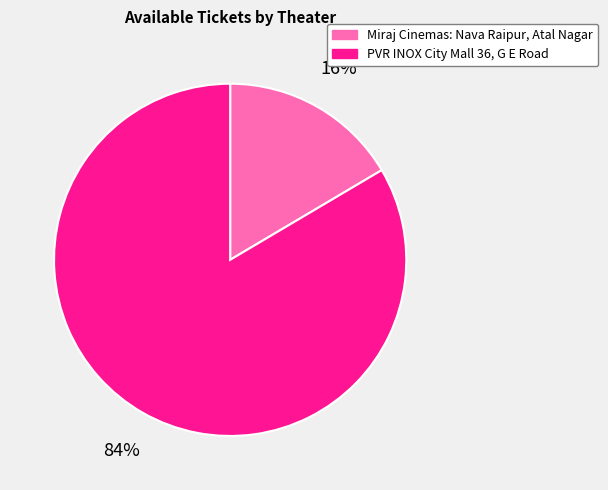

Which slice is the largest?

PVR INOX City Mall 36, G E Road